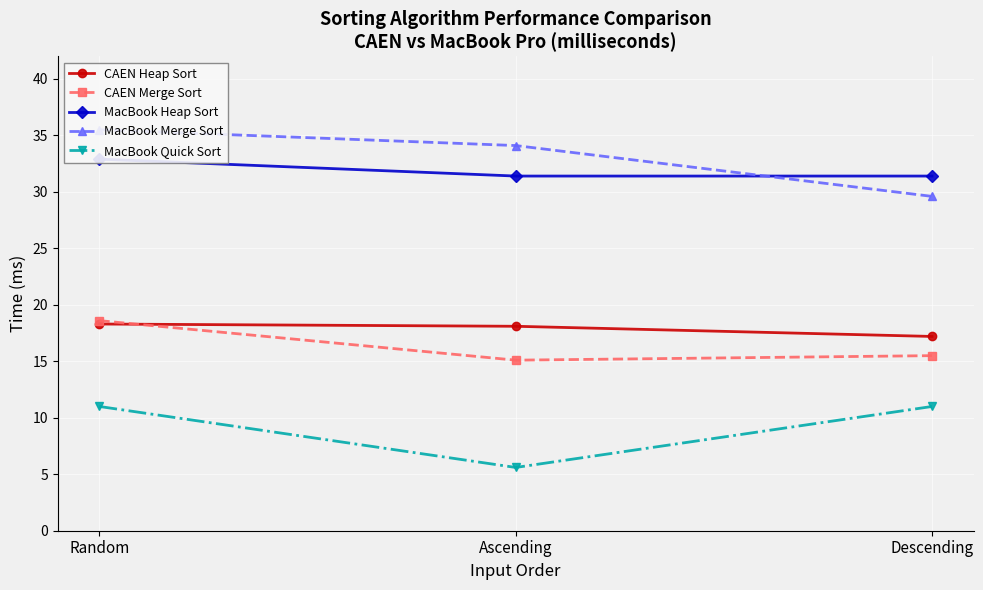

The MacBook Heap Sort series shows 11.5 at Random. True or false?

False